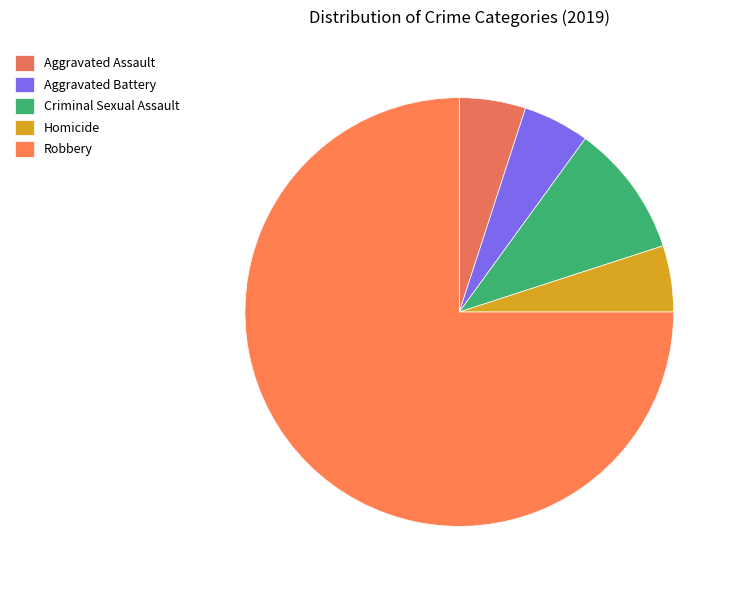

Count the number of slices in the pie.

5